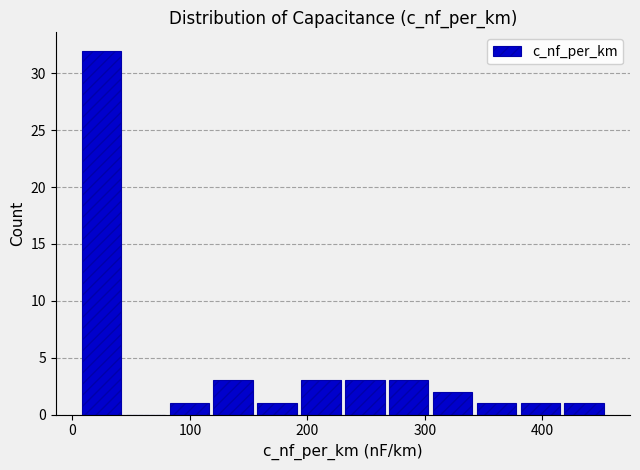

Read against the x-axis, roughly where is the centre of the tallest bar?

20